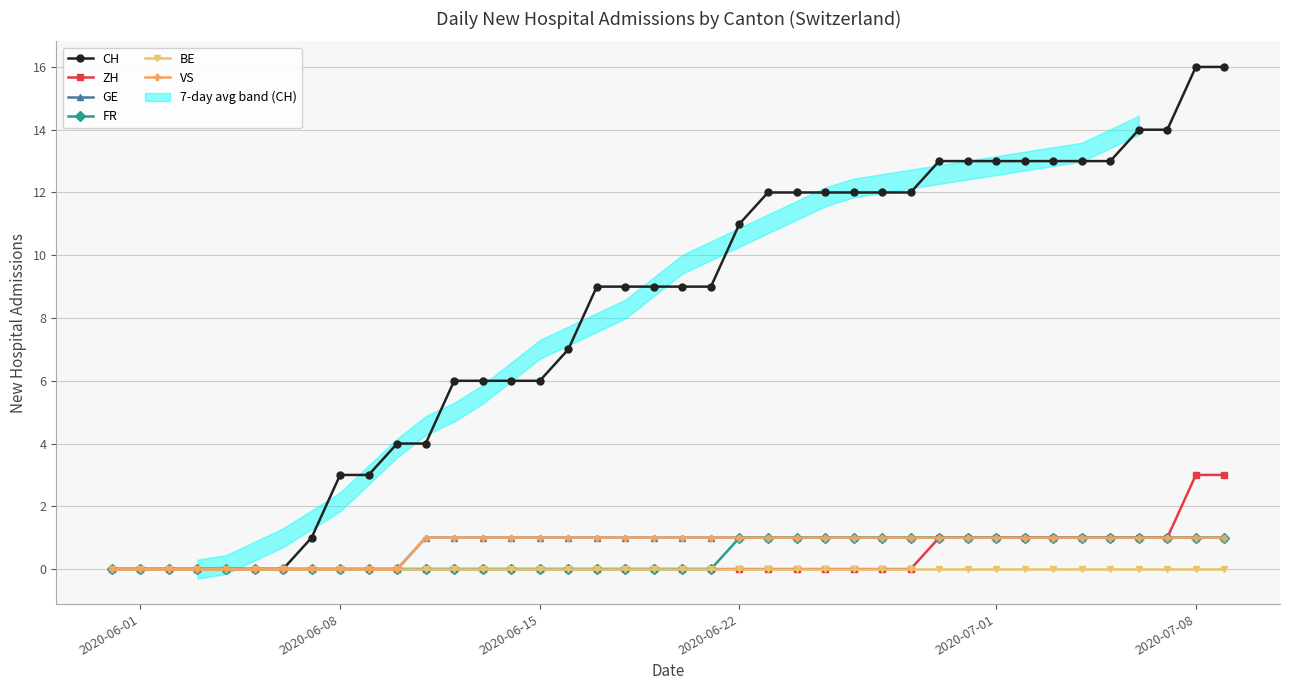

What are all the series names shown in the legend?

CH, ZH, GE, FR, BE, VS